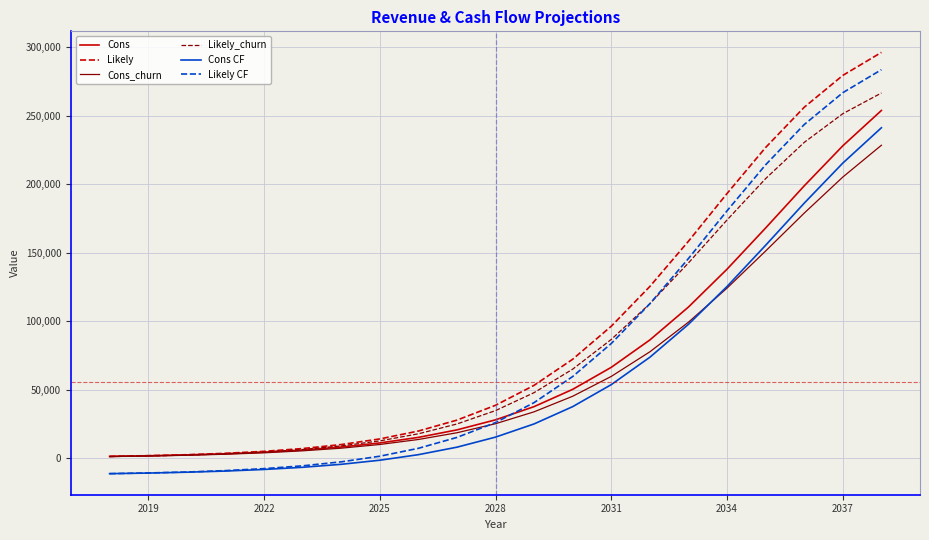

What is the minimum value shown in the chart?

-11342.2